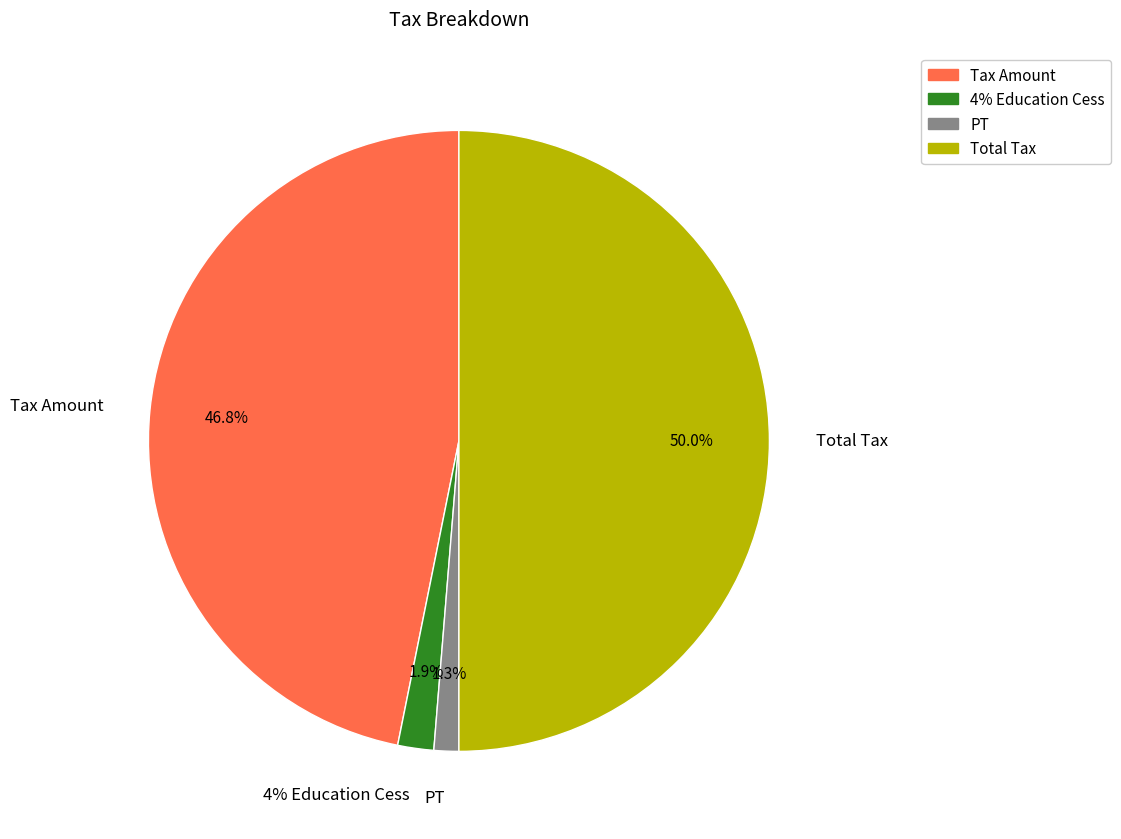

Is it true that PT is 1% of the pie?

True